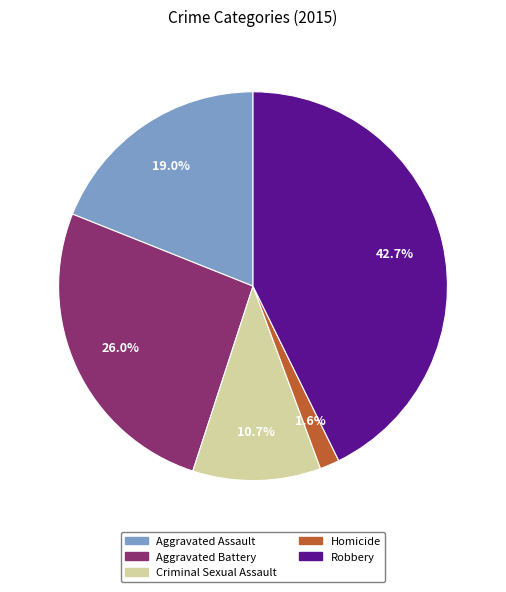

Between Criminal Sexual Assault and Aggravated Battery, which is larger?

Aggravated Battery